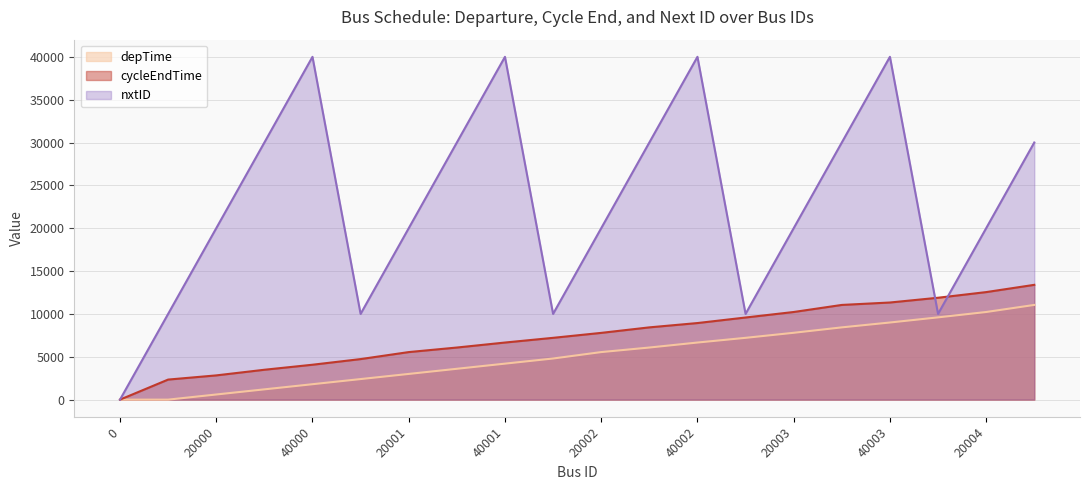

True or false: depTime and cycleEndTime cross at least once.

False